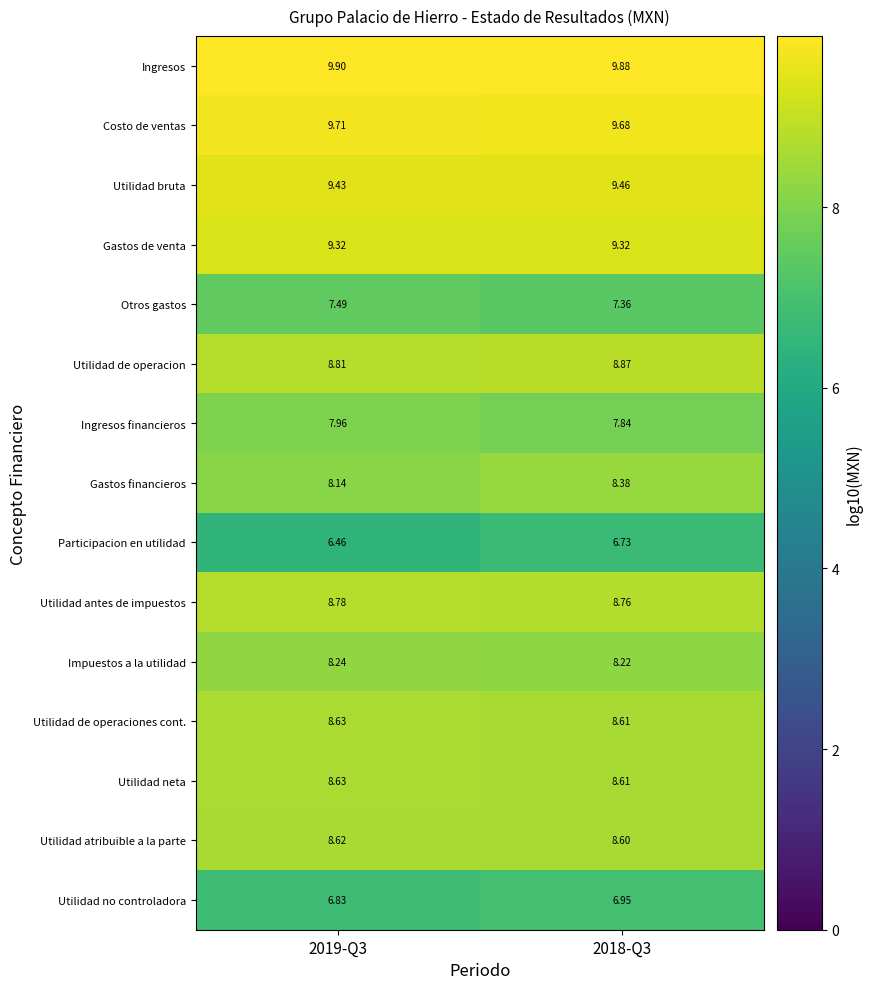

What is the greatest value displayed?

9.9